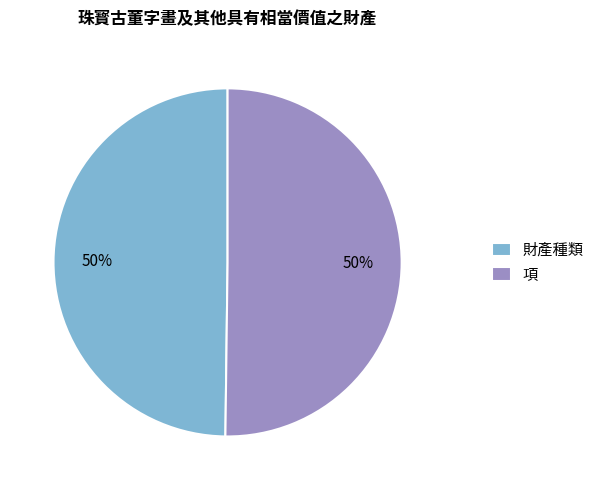

Is the sum of 財產種類 and 項 greater than half?

Yes